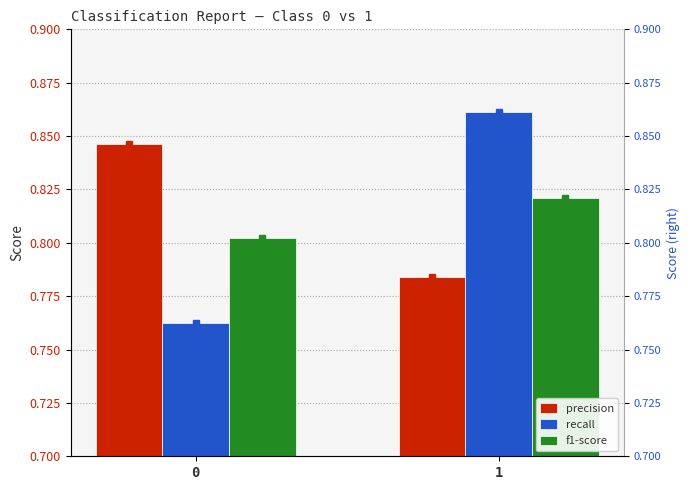

Reading left to right, list all the values displayed in this chart.

precision: 0=0.8	1=0.8
recall: 0=0.8	1=0.9
f1-score: 0=0.8	1=0.8